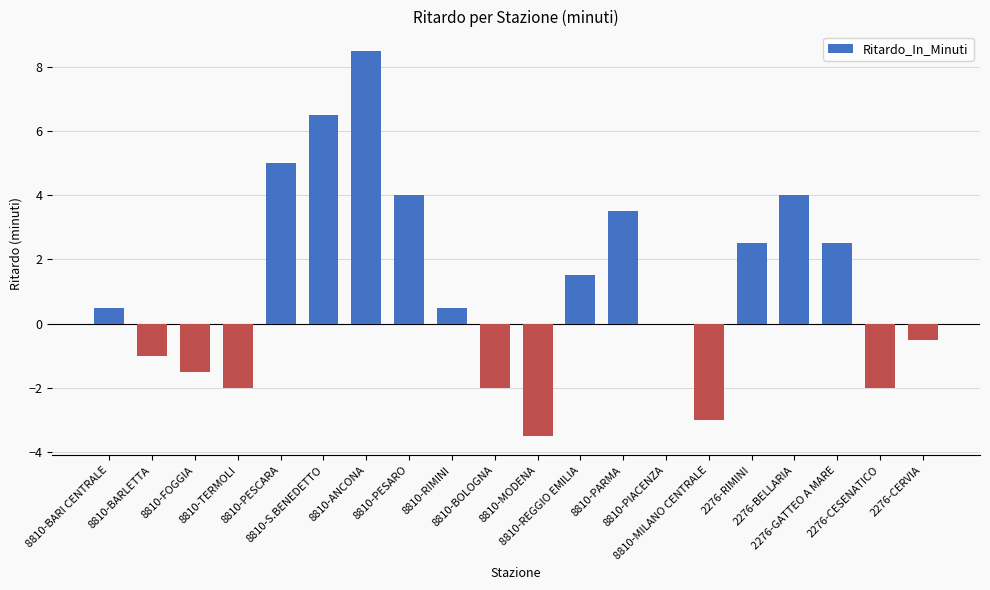

Read the value at 8810-MODENA.

-3.5